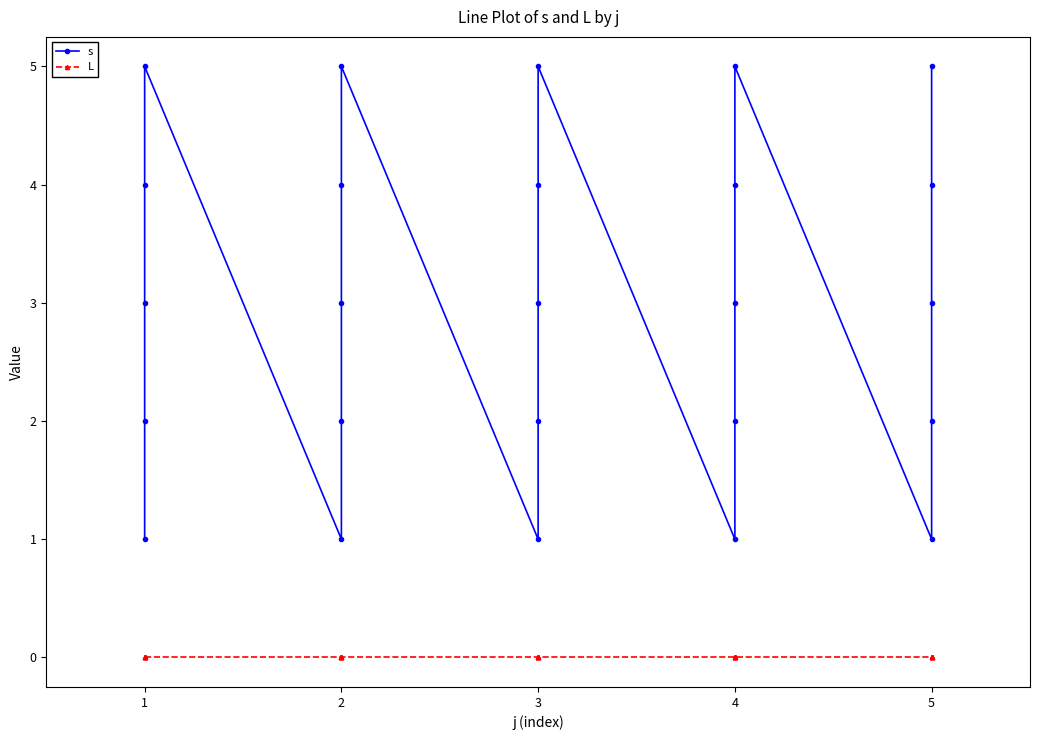

True or false: s has a value of 4 at 2.

False